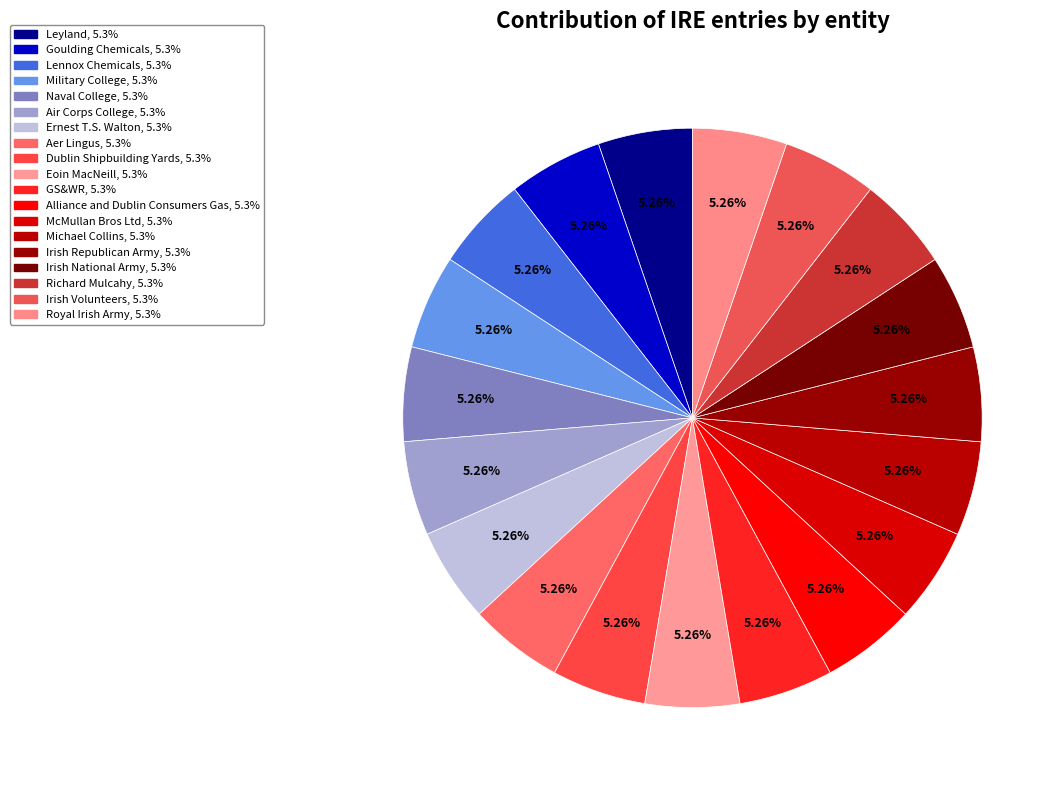

Count the number of slices in the pie.

19